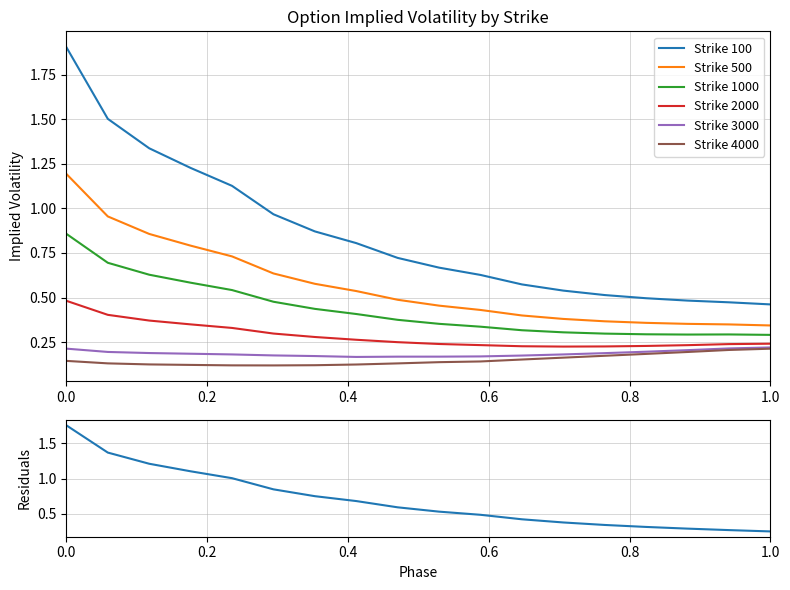

True or false: Strike 4000 and Strike 1000 cross at least once.

False